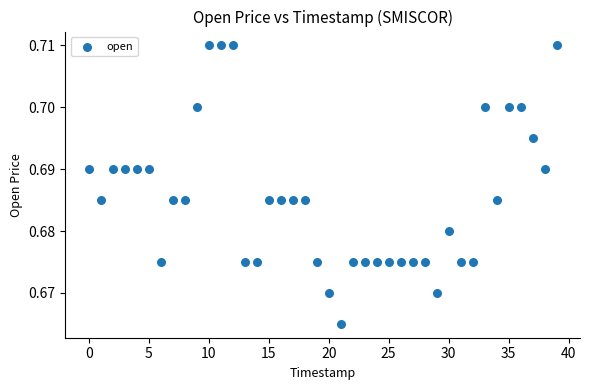

Count the number of points in this scatter plot.

40